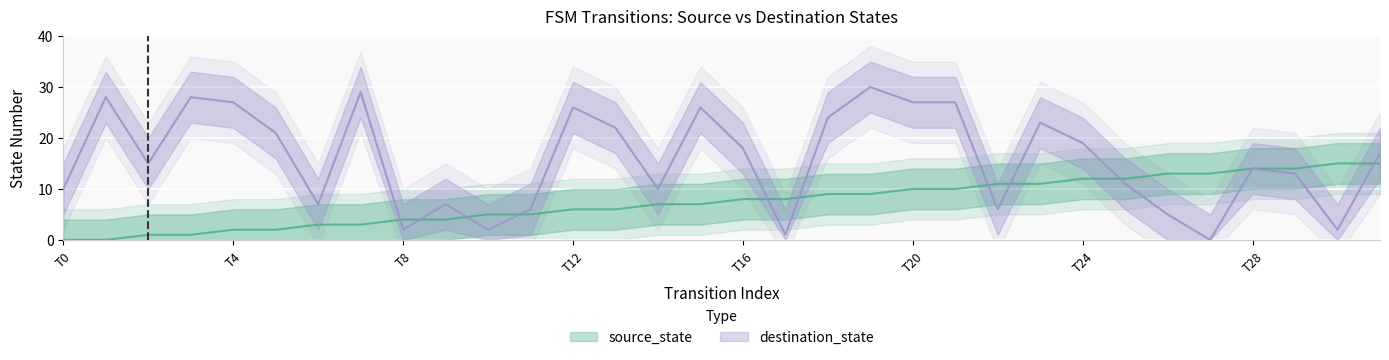

Which series has the widest spread of values?

destination_state